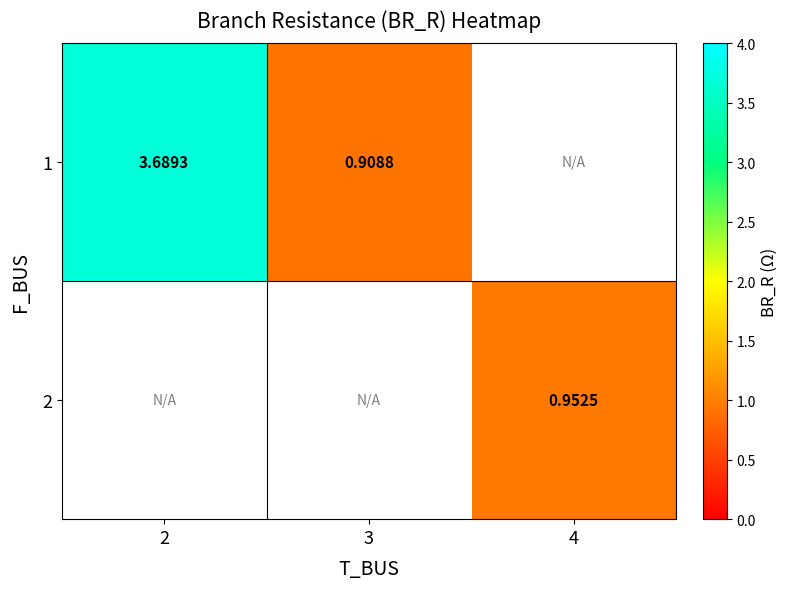

Is the value of 2 at 4 greater than the value of 1 at 3?

Yes